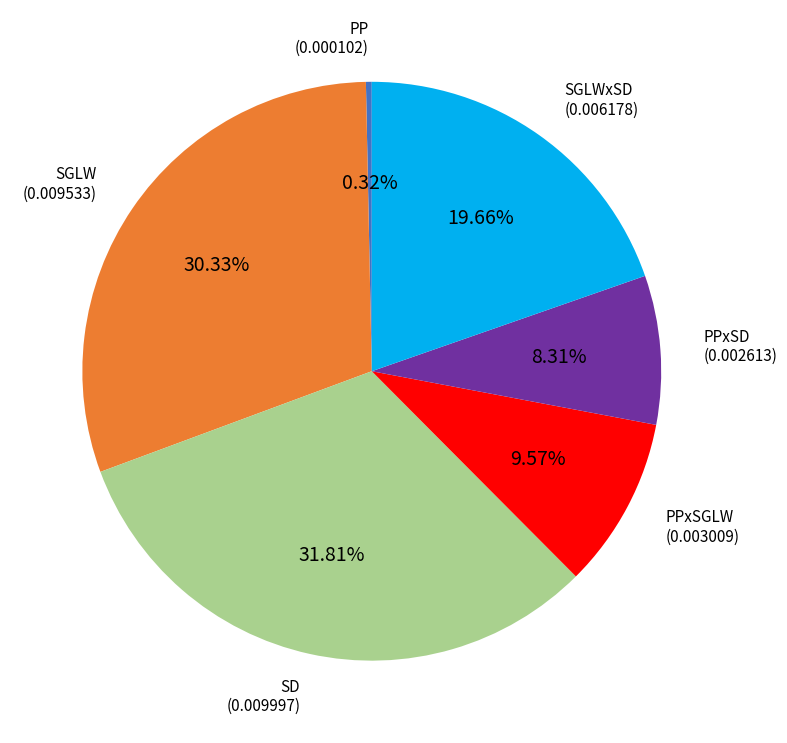

Does any single category account for the majority?

No